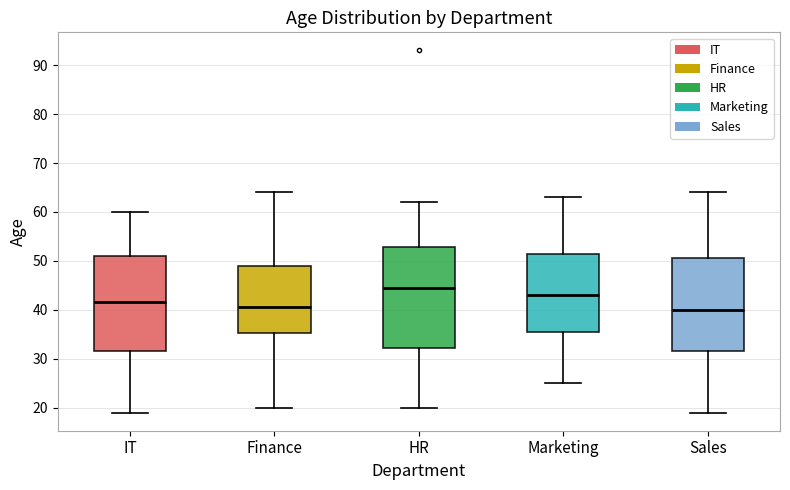

Reading left to right, transcribe this box plot: for each box, give where its median line is, the range the box spans, and where its two whiskers end, as read against the y-axis. The values are not printed on the chart, so give them approximately, as read against the axis.

IT: median 42, box 32 to 51, whiskers 19 to 60
Finance: median 41, box 35 to 49, whiskers 20 to 64
HR: median 45, box 32 to 53, whiskers 20 to 62
Marketing: median 43, box 36 to 52, whiskers 25 to 63
Sales: median 40, box 32 to 51, whiskers 19 to 64